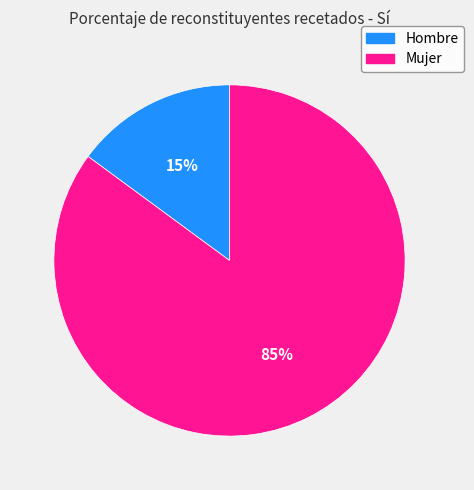

To the nearest percent, what percentage of the pie is Mujer?

85%